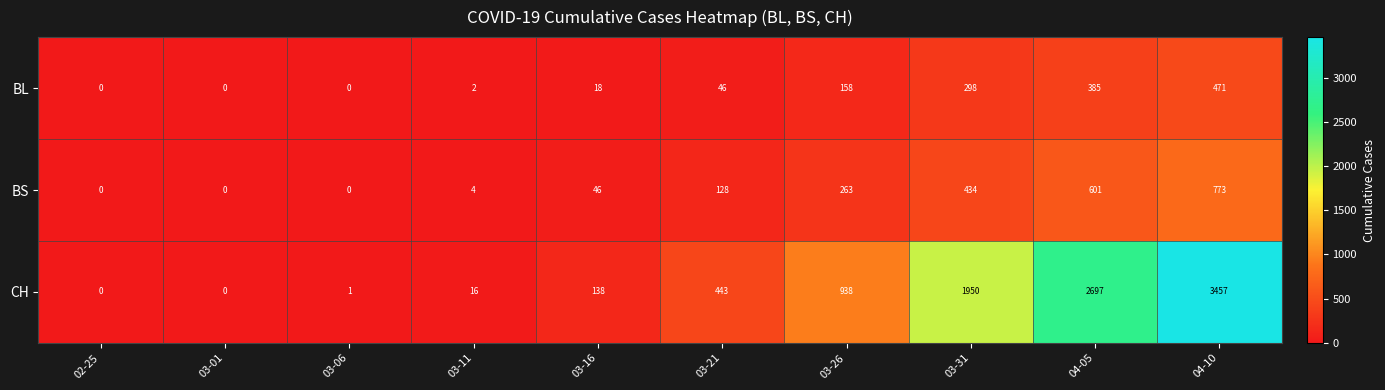

What is the sum of all BS values?

2249